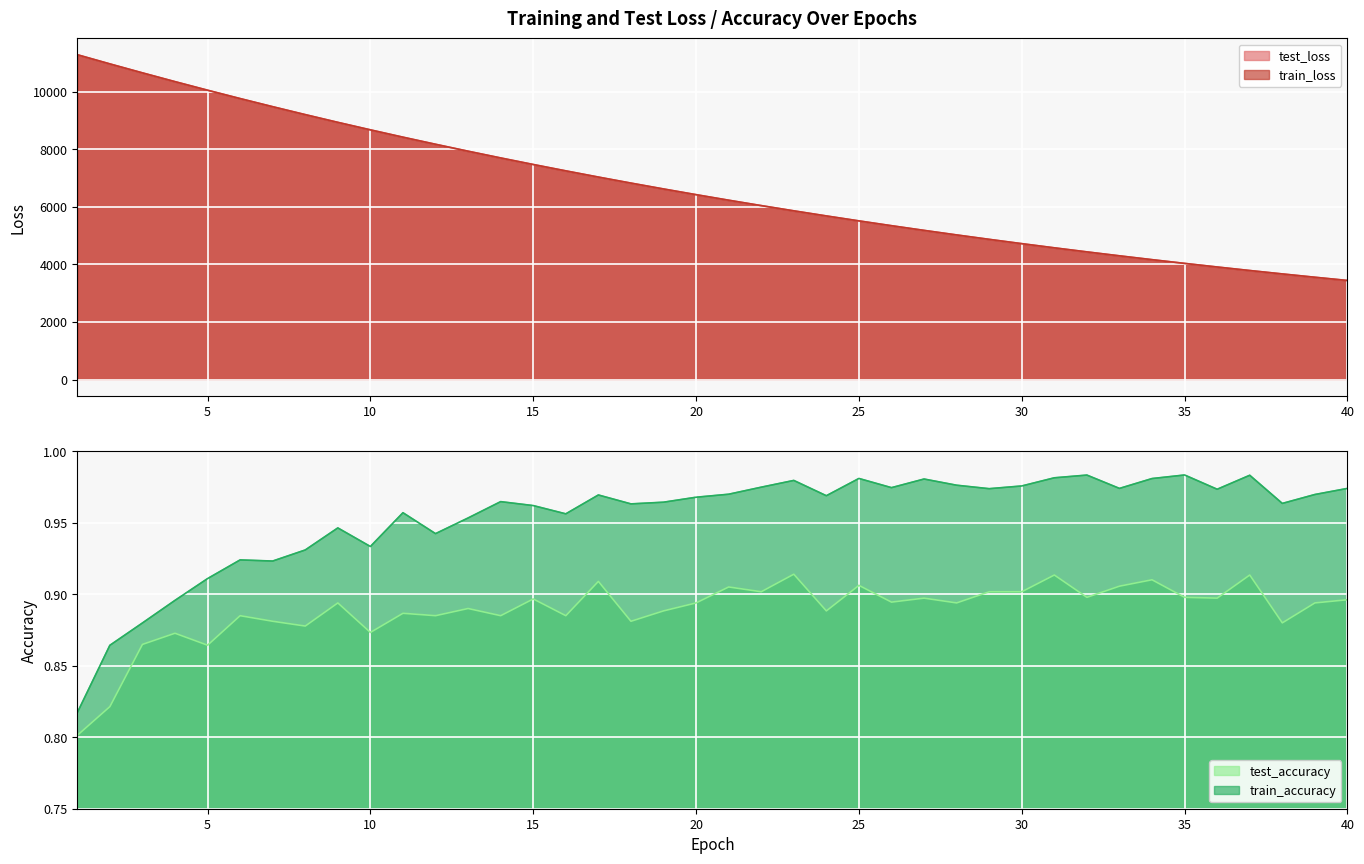

What is the value of the test_accuracy point at the 20th from the left?

0.9